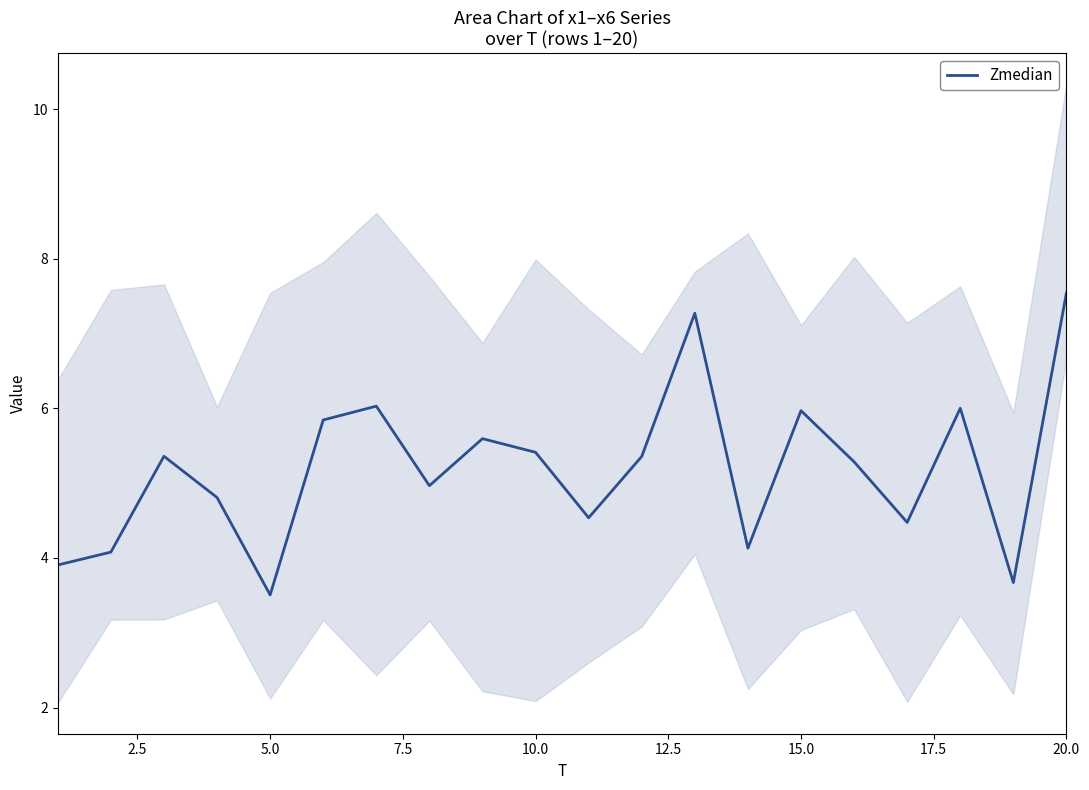

What is the value of the 15th point from the left?

6.0